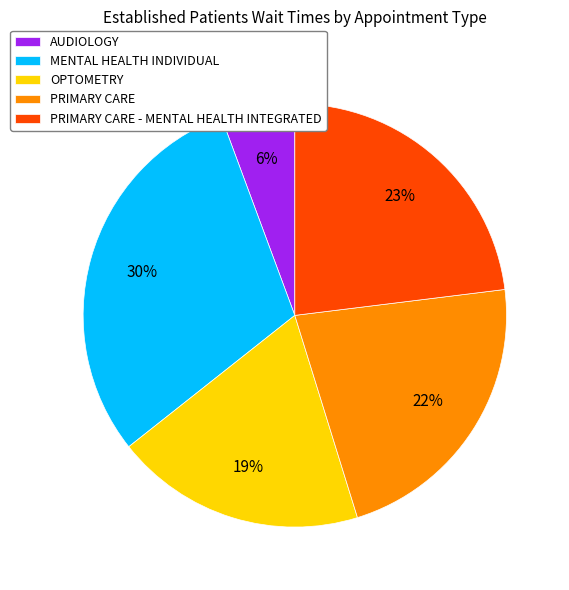

Does MENTAL HEALTH INDIVIDUAL account for over 50% of the chart?

No